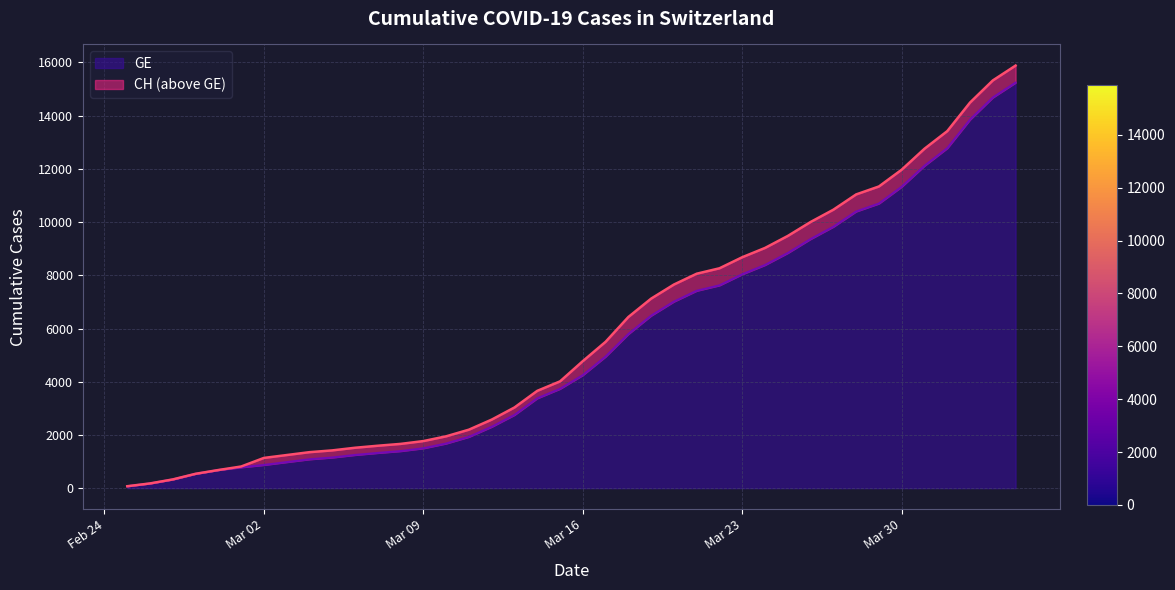

True or false: CH and GE intersect in this chart.

False